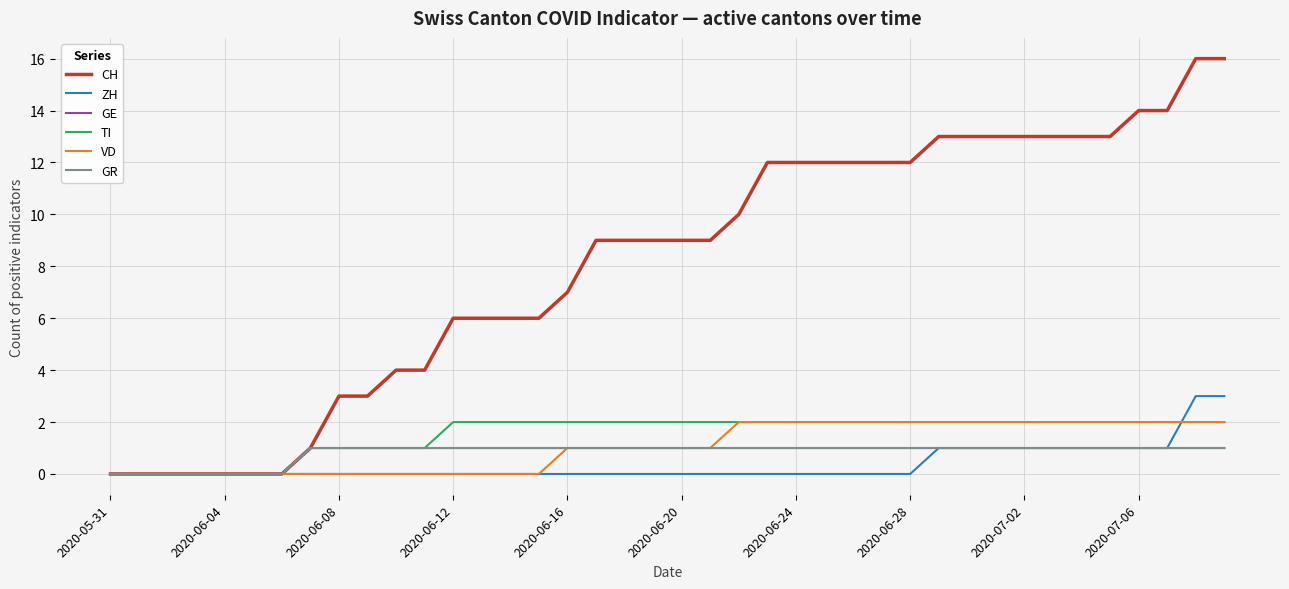

Does the chart display data point markers on the line(s)?

No